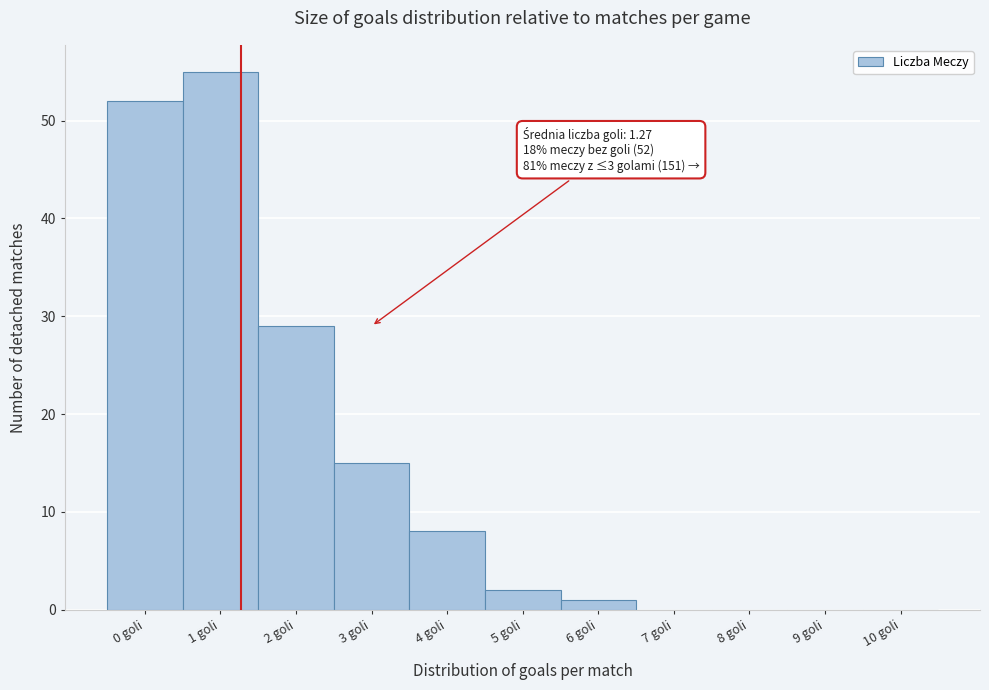

Over which range of the x-axis is the bar tallest?

0.5 to 1.5